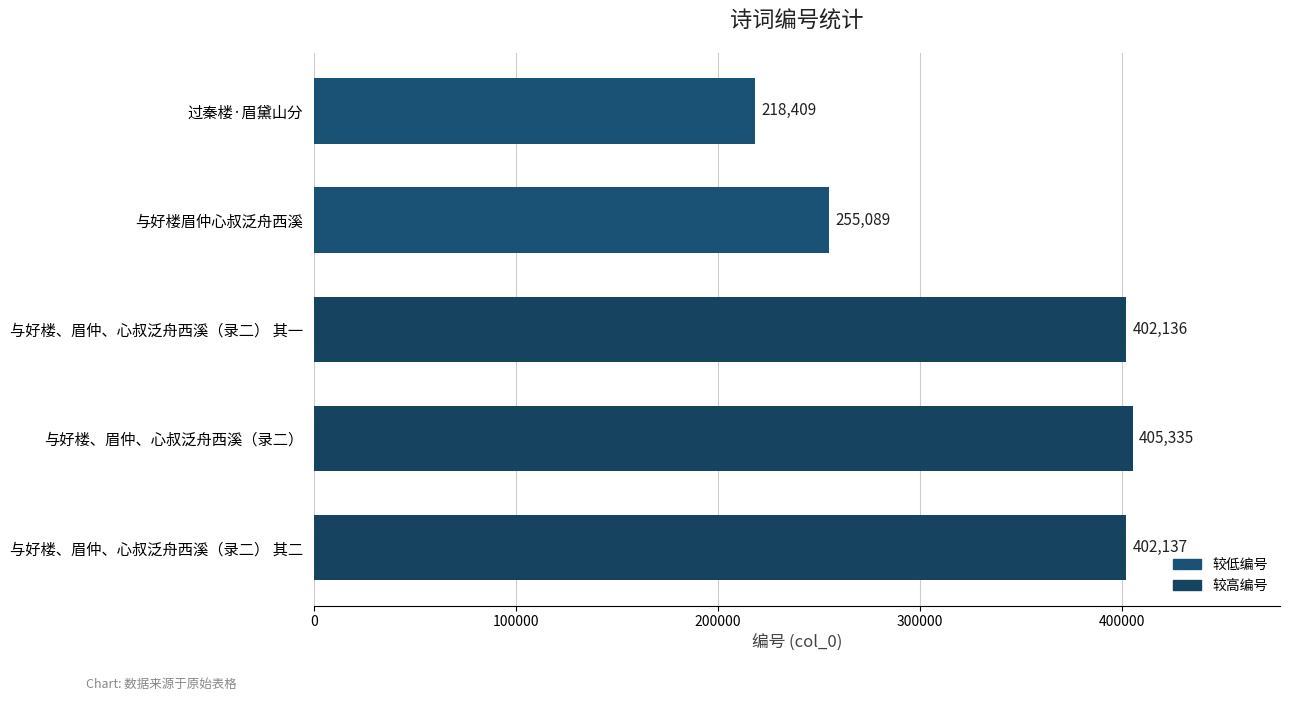

What is the difference between the maximum and minimum values?

186926